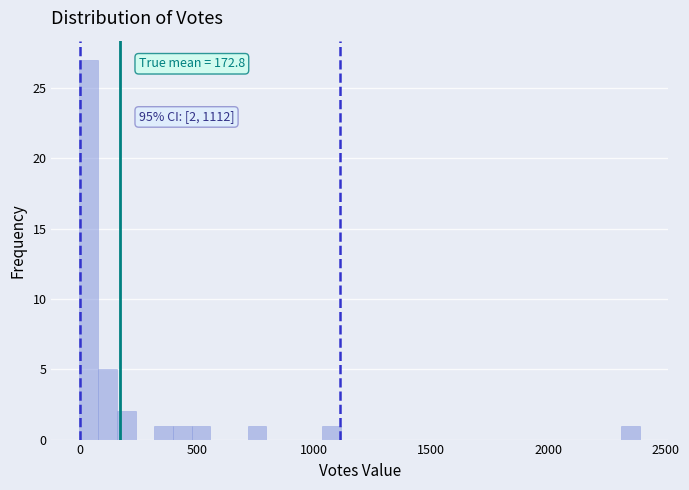

Around what value on the x-axis is the tallest bar? Give the approximate position of its centre, as read against the axis.

50